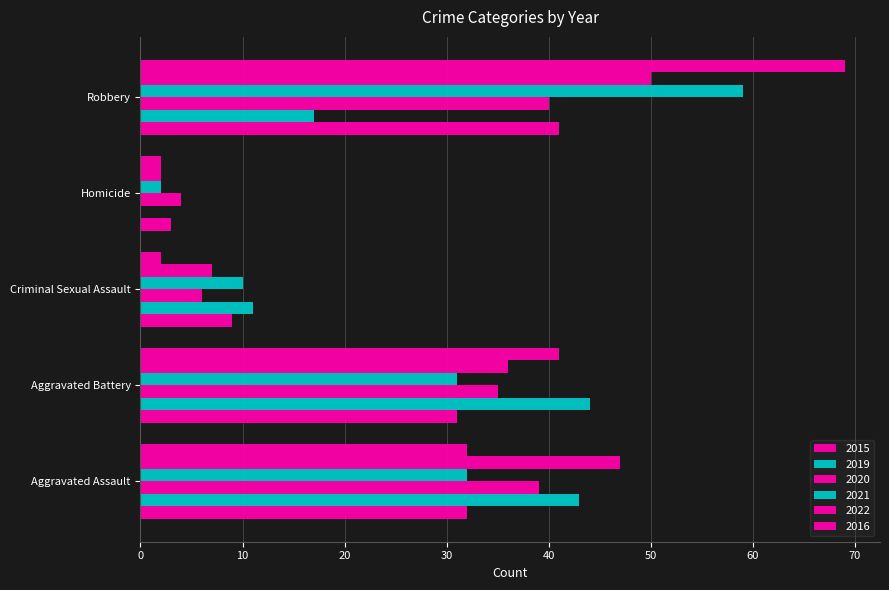

Between Criminal Sexual Assault and Robbery, which series saw the biggest shift?

2016